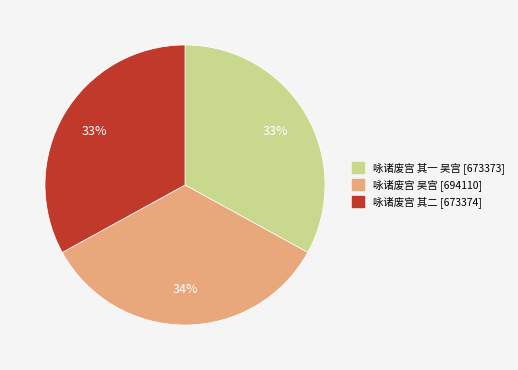

What percentage is the 咏诸废宫 其一 吴宫 slice, to the nearest percent?

33%